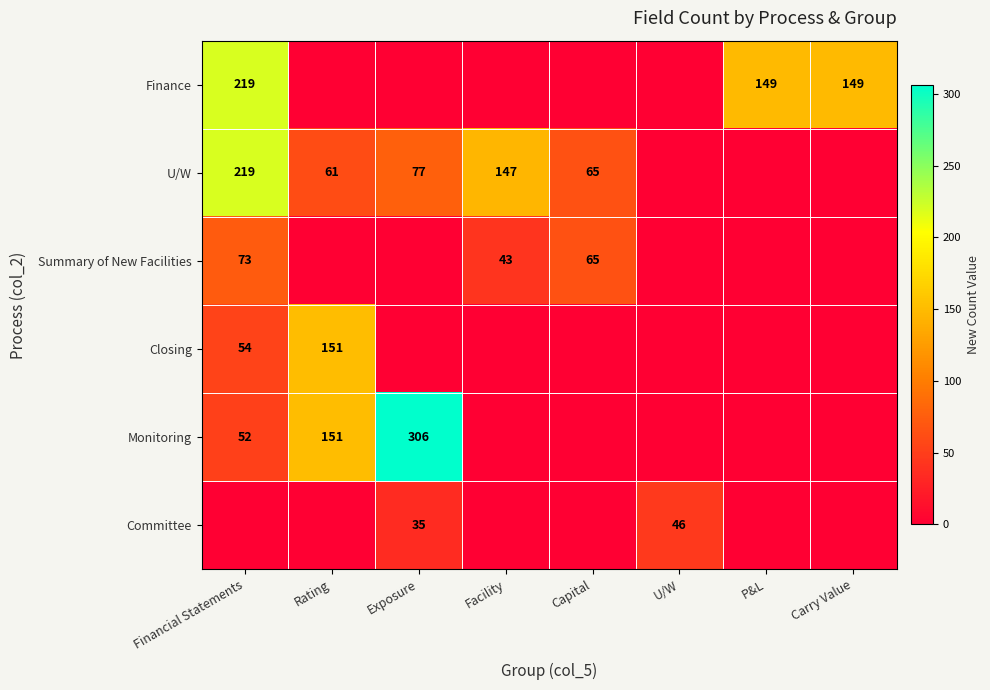

The value of Monitoring at Rating is 221. True or false?

False